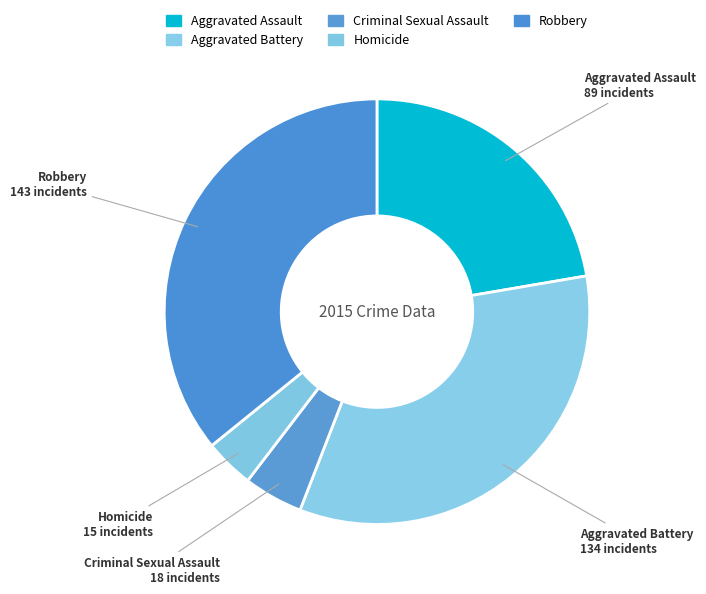

How many segments does this pie chart have?

5